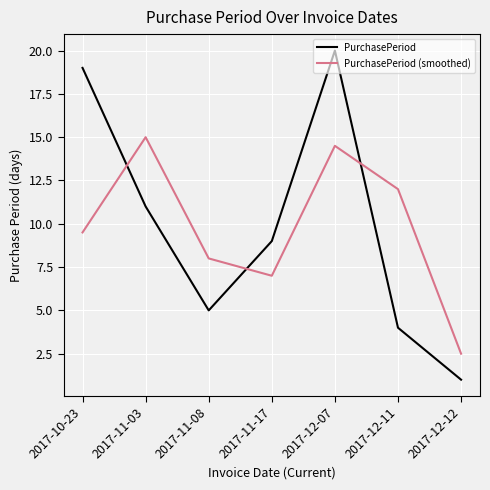

List the series in order of their peak value, lowest first.

PurchasePeriod (smoothed), PurchasePeriod